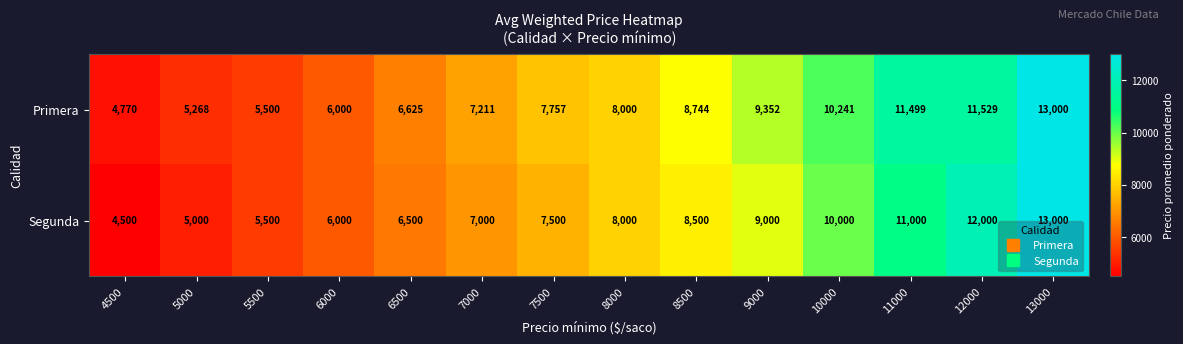

Where is Segunda nearest to the value 8750?

8500